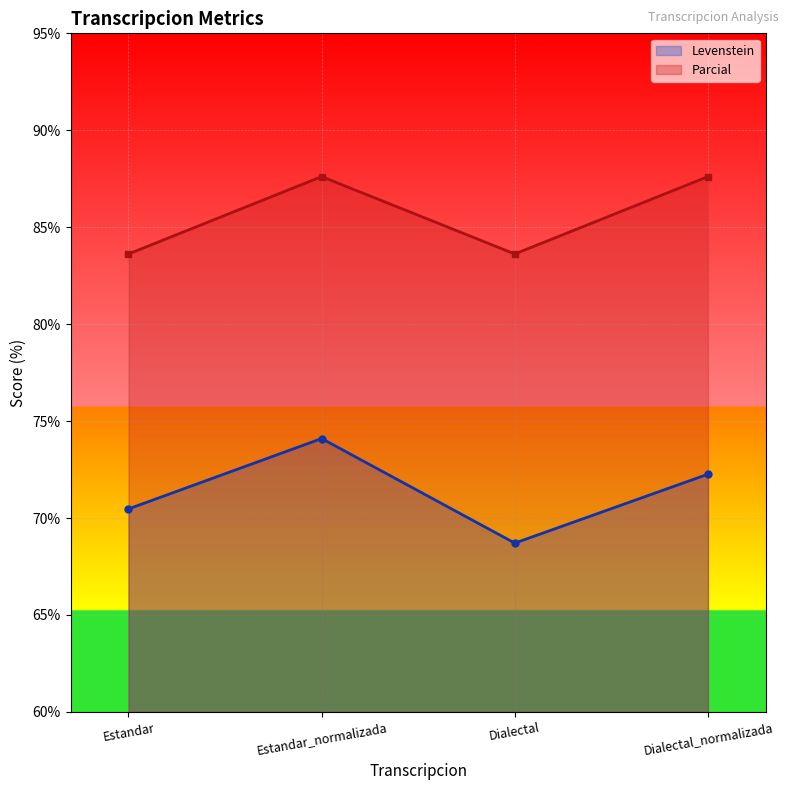

In Levenstein, how many points are higher than both neighbors (excluding endpoints)?

1